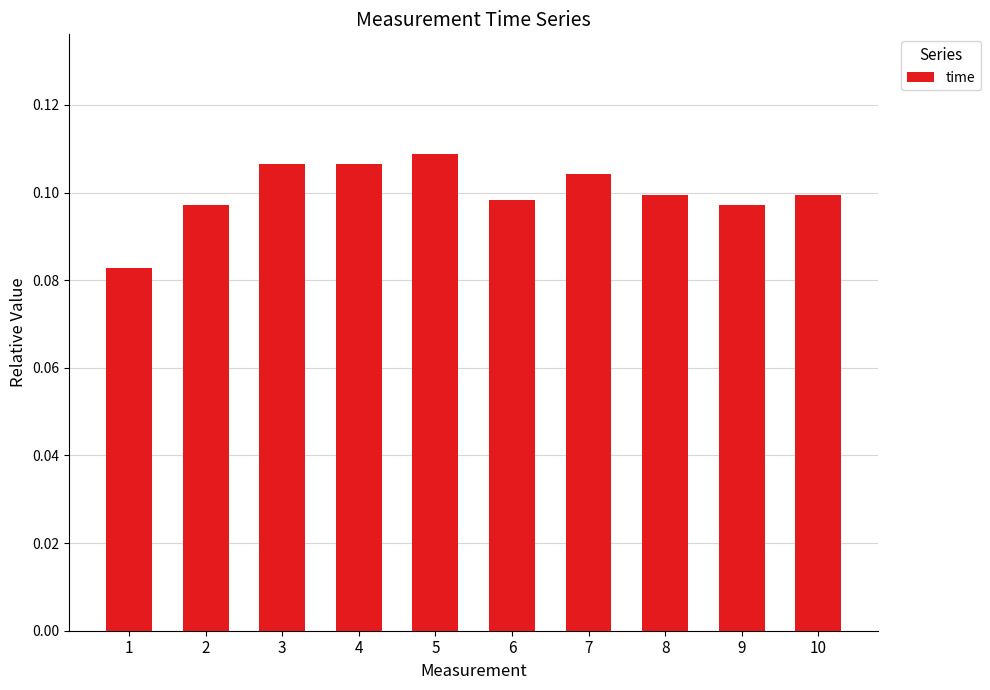

How many categories are shown in the chart?

10